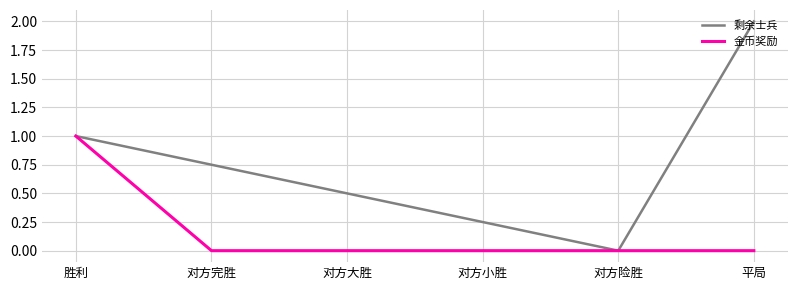

Rank the series by their average value, from highest to lowest.

剩余士兵, 金币奖励